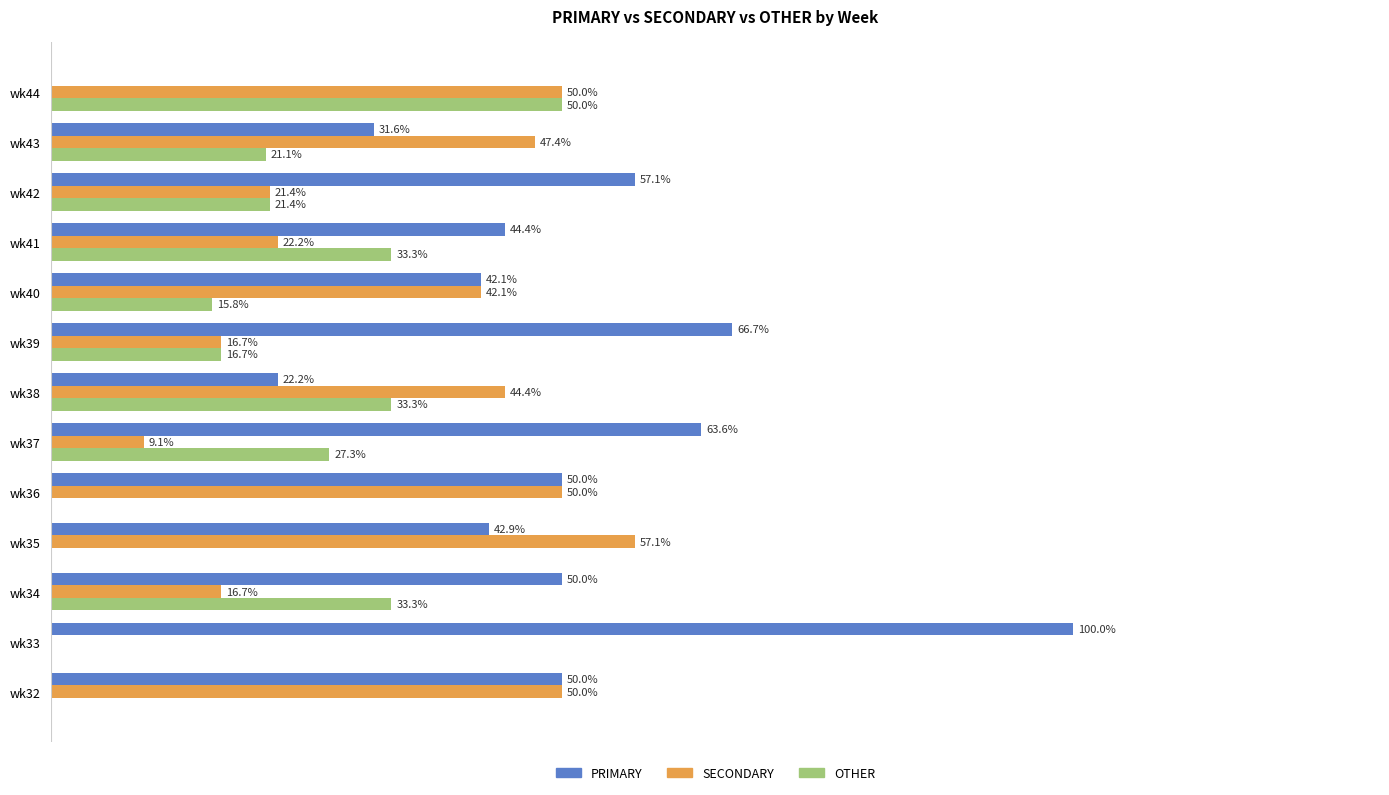

Which category has the highest value in the OTHER series?

wk44